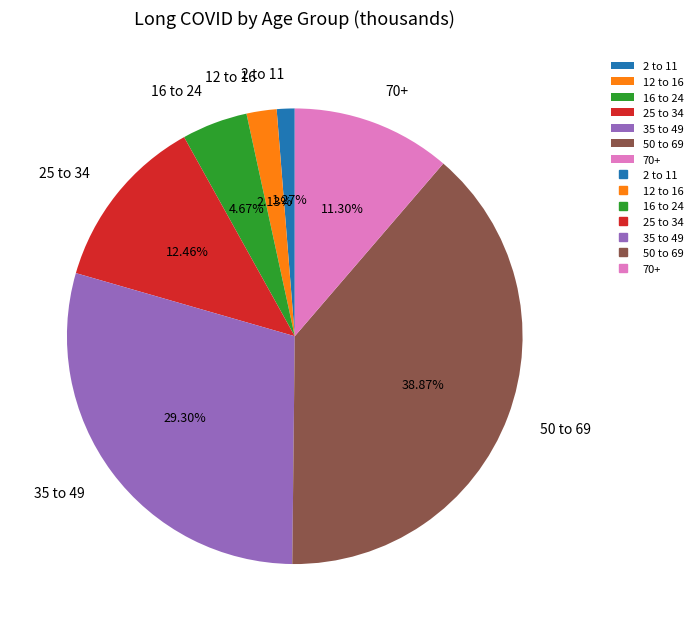

What is the ratio of the value at 50 to 69 to the value at 12 to 16?

18.2